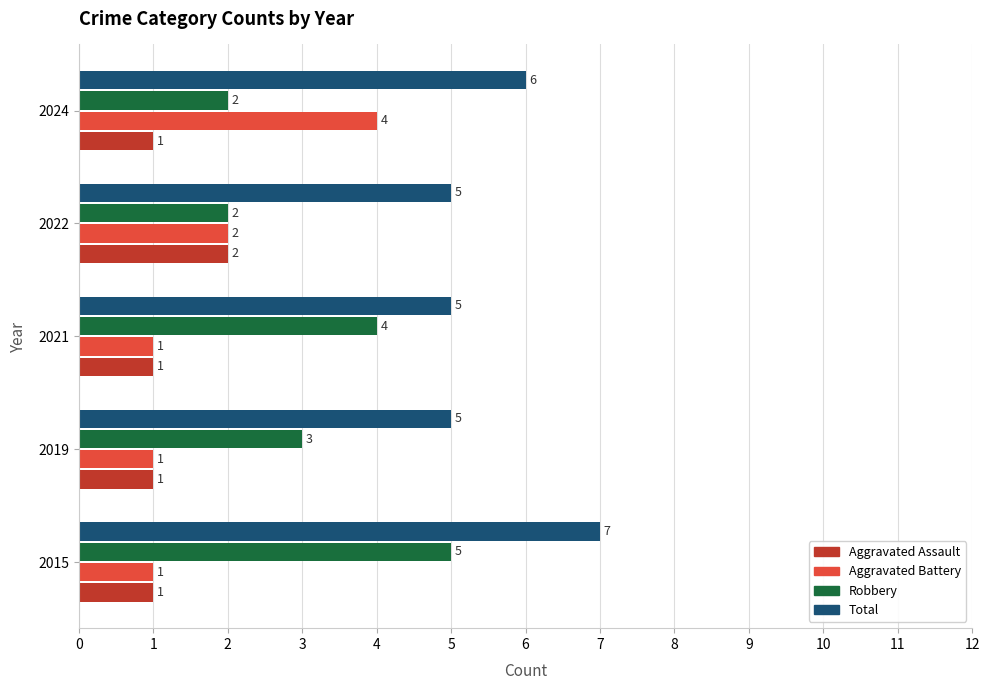

Rank the series by their maximum value, from lowest to highest.

Aggravated Assault, Aggravated Battery, Robbery, Total